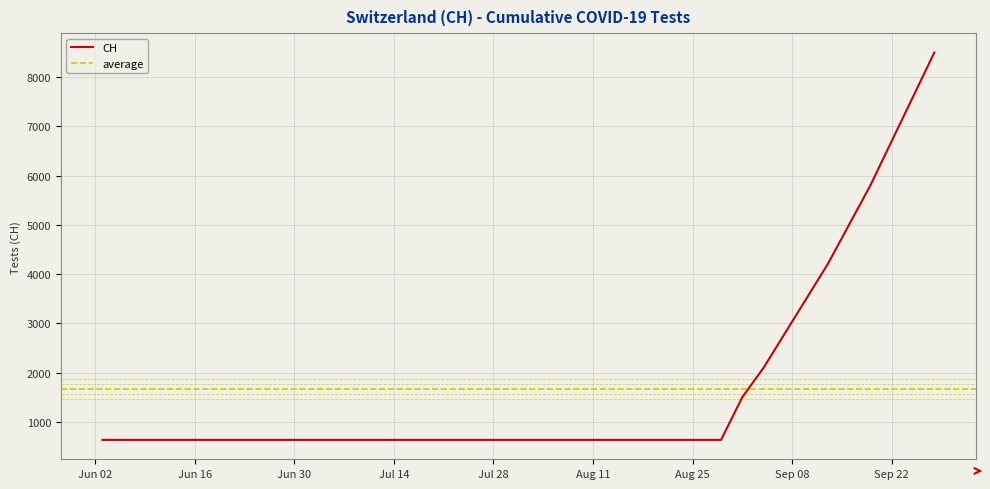

Where is the data nearest to the value 4565?

2020-09-13